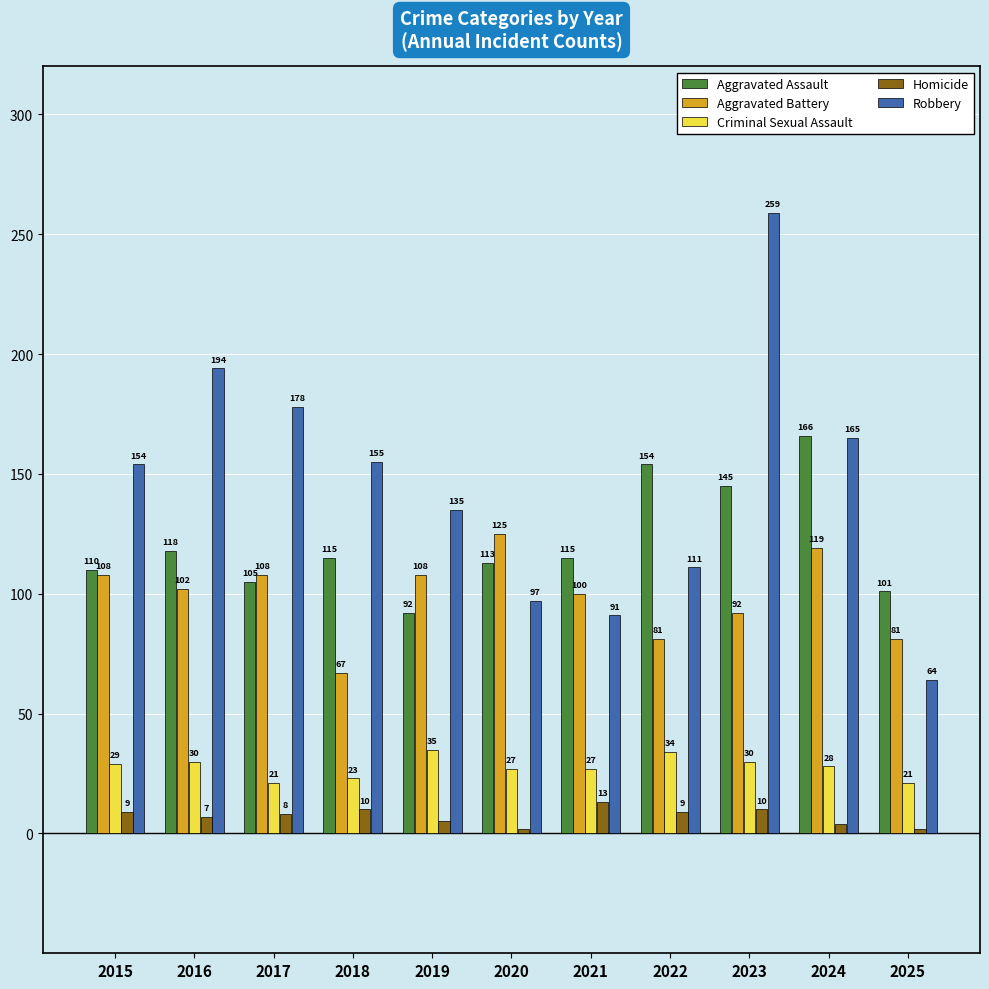

What is the value of the Criminal Sexual Assault bar at the 10th from the left?

28